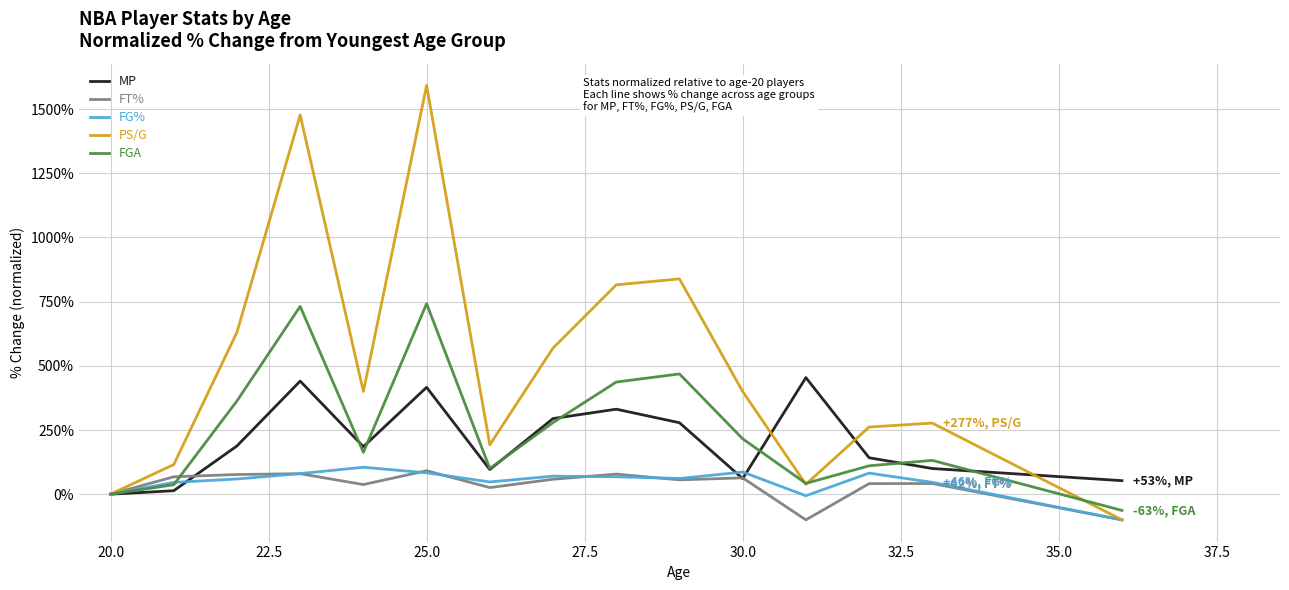

Which series has the largest total across all categories?

PS/G